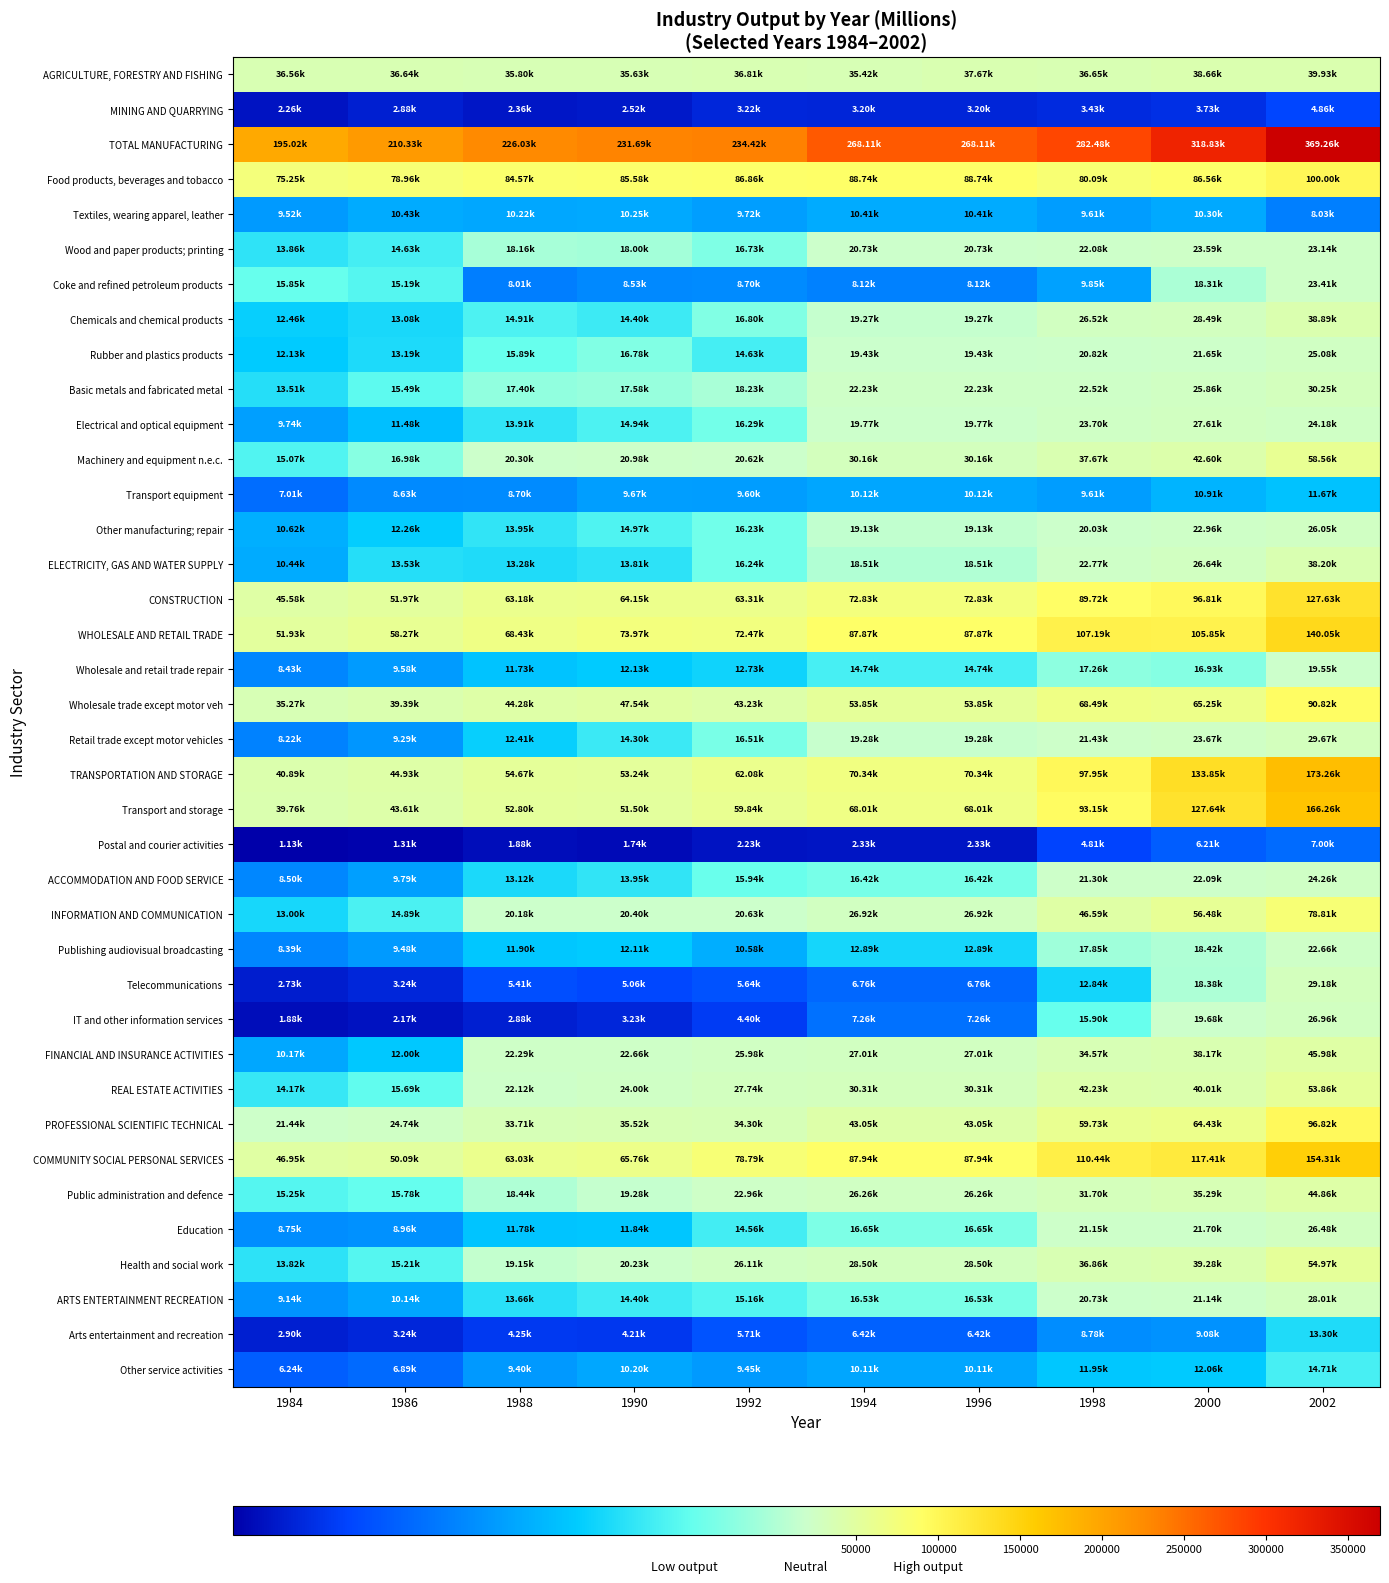

List the series in order of their peak value, highest first.

TOTAL MANUFACTURING, TRANSPORTATION AND STORAGE, Transport and storage, COMMUNITY SOCIAL PERSONAL SERVICES, WHOLESALE AND RETAIL TRADE, CONSTRUCTION, Food products, beverages and tobacco, PROFESSIONAL SCIENTIFIC TECHNICAL, Wholesale trade except motor veh, INFORMATION AND COMMUNICATION, Machinery and equipment n.e.c., Health and social work, REAL ESTATE ACTIVITIES, FINANCIAL AND INSURANCE ACTIVITIES, Public administration and defence, AGRICULTURE, FORESTRY AND FISHING, Chemicals and chemical products, ELECTRICITY, GAS AND WATER SUPPLY, Basic metals and fabricated metal, Retail trade except motor vehicles, Telecommunications, ARTS ENTERTAINMENT RECREATION, Electrical and optical equipment, IT and other information services, Education, Other manufacturing; repair, Rubber and plastics products, ACCOMMODATION AND FOOD SERVICE, Wood and paper products; printing, Coke and refined petroleum products, Publishing audiovisual broadcasting, Wholesale and retail trade repair, Other service activities, Arts entertainment and recreation, Transport equipment, Textiles, wearing apparel, leather, Postal and courier activities, MINING AND QUARRYING